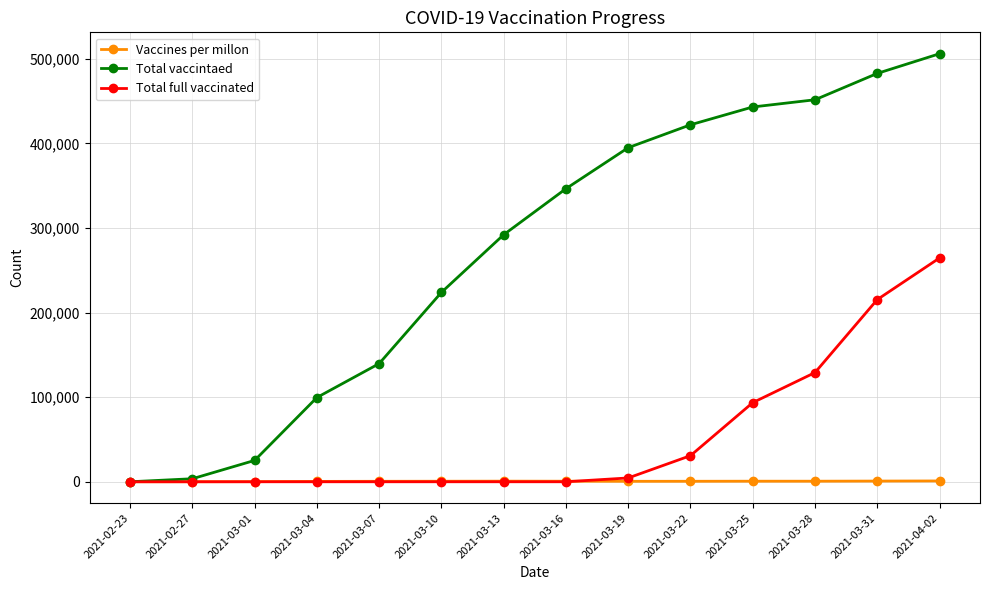

The Total full vaccinated series shows -181964 at 2021-03-01. True or false?

False